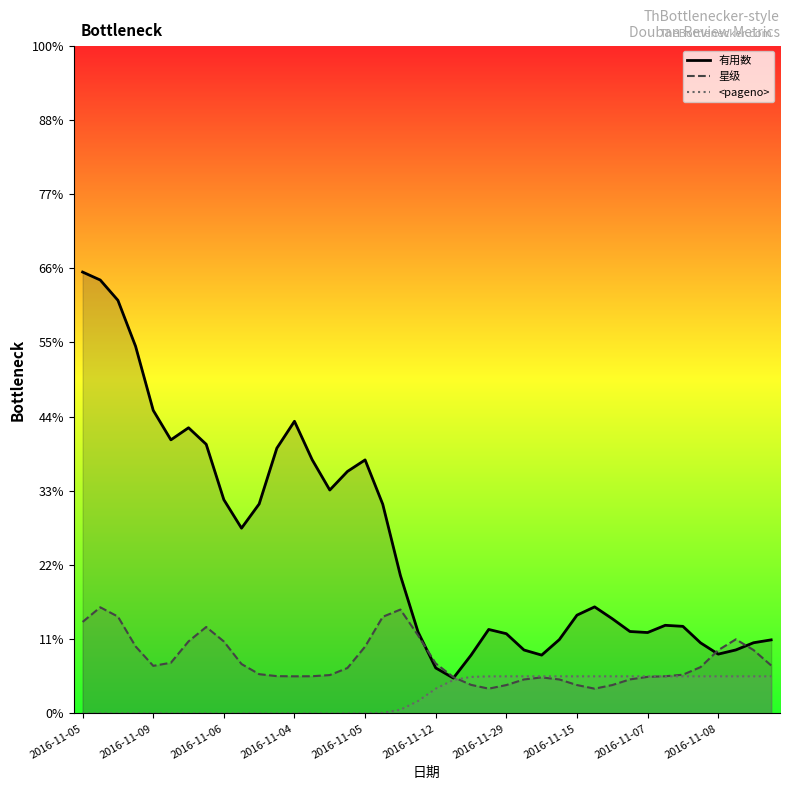

True or false: 星级 has a value of 0.3 at 11.

False